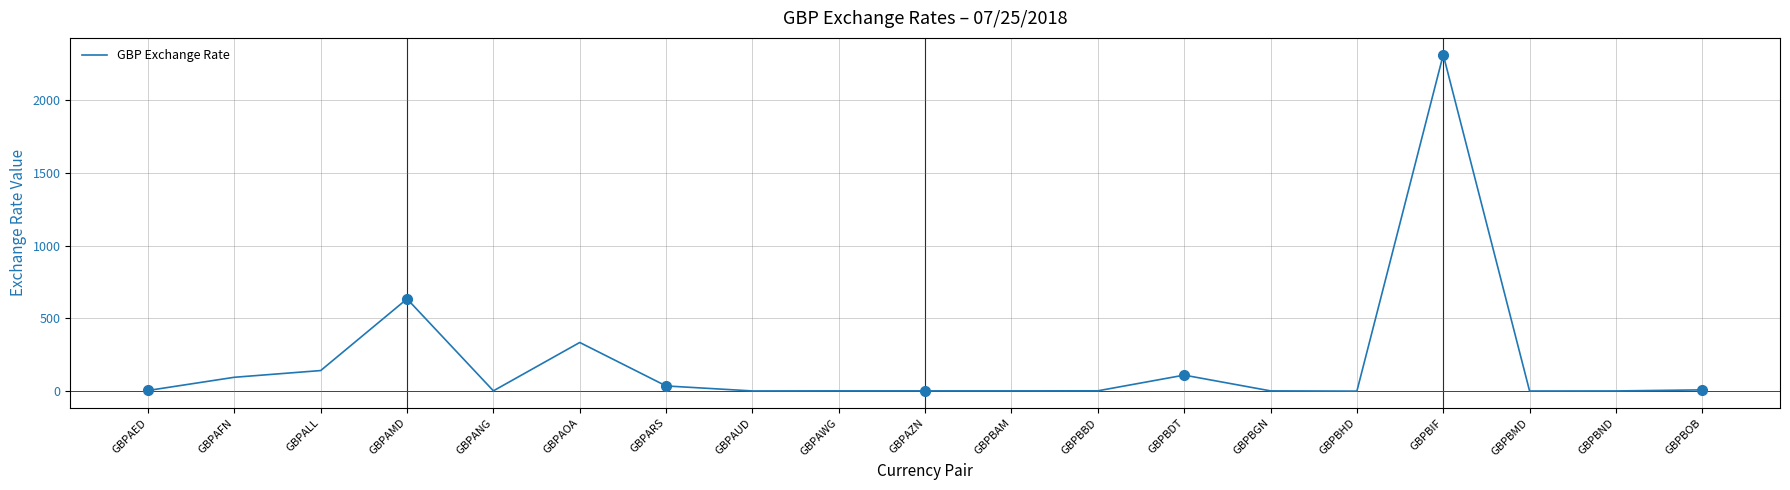

At which label is the value closest to 1155?

GBPAMD